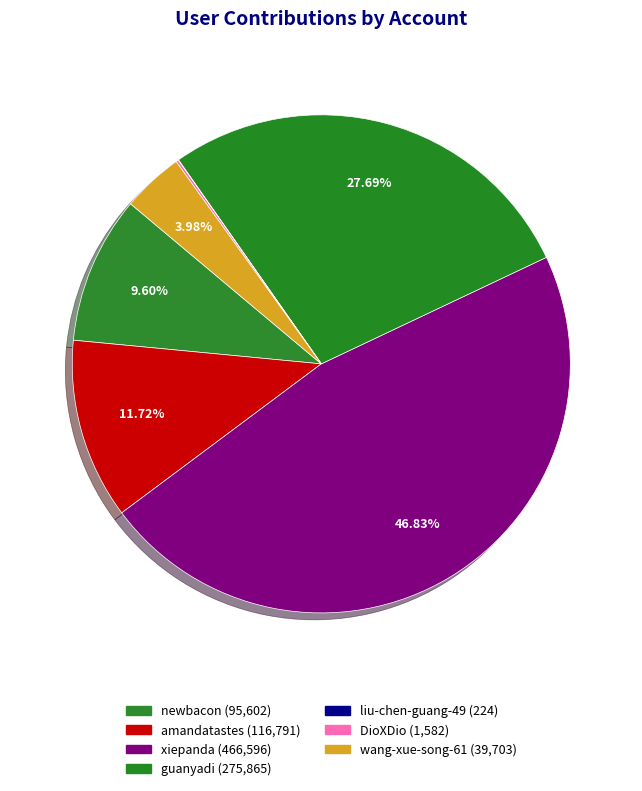

To the nearest percent, what is the combined percentage of DioXDio and wang-xue-song-61?

4%